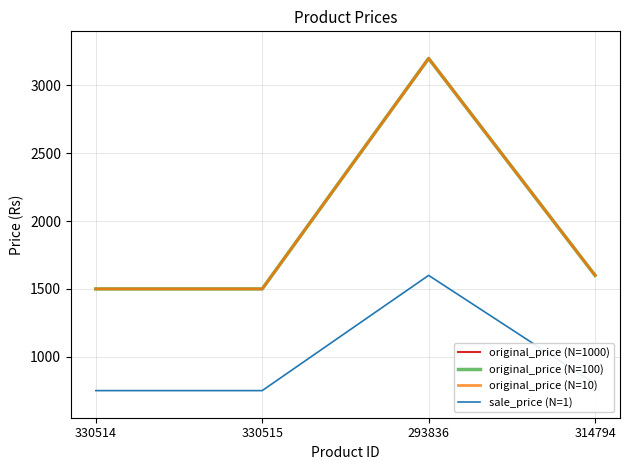

Is the value of original_price (N=10) at 330515 greater than the value of original_price (N=100) at 330515?

No